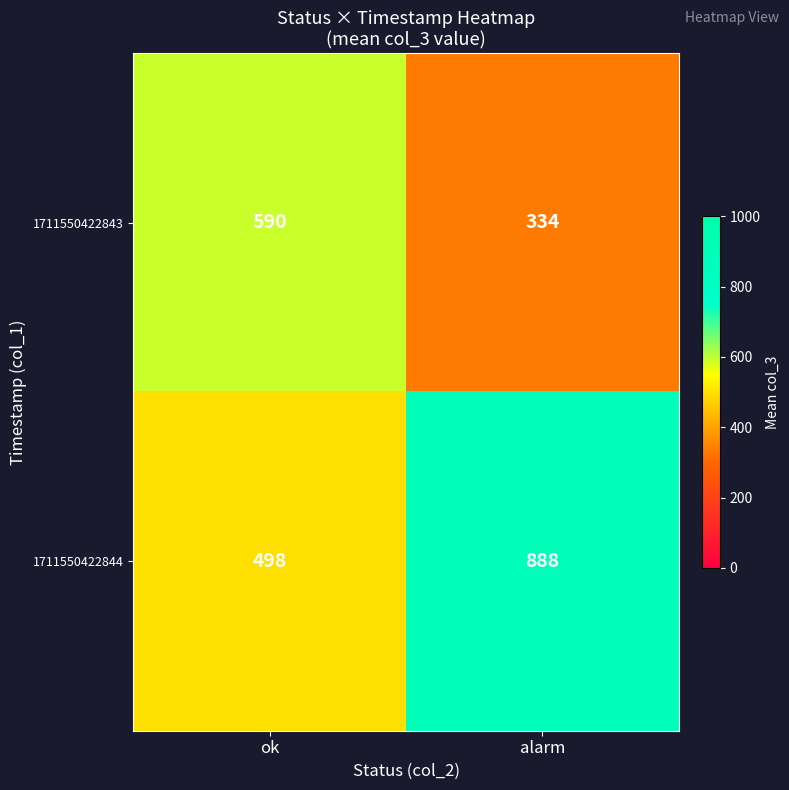

Rank the series at ok from lowest to highest value.

1711550422844, 1711550422843